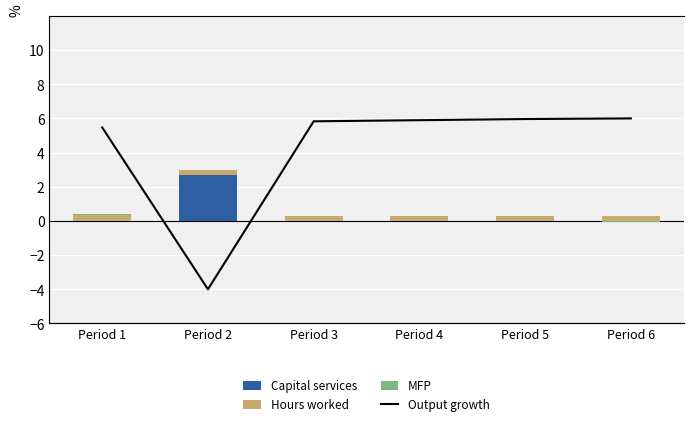

Rank the categories by MFP value from lowest to highest.

Period 4, Period 5, Period 6, Period 3, Period 2, Period 1